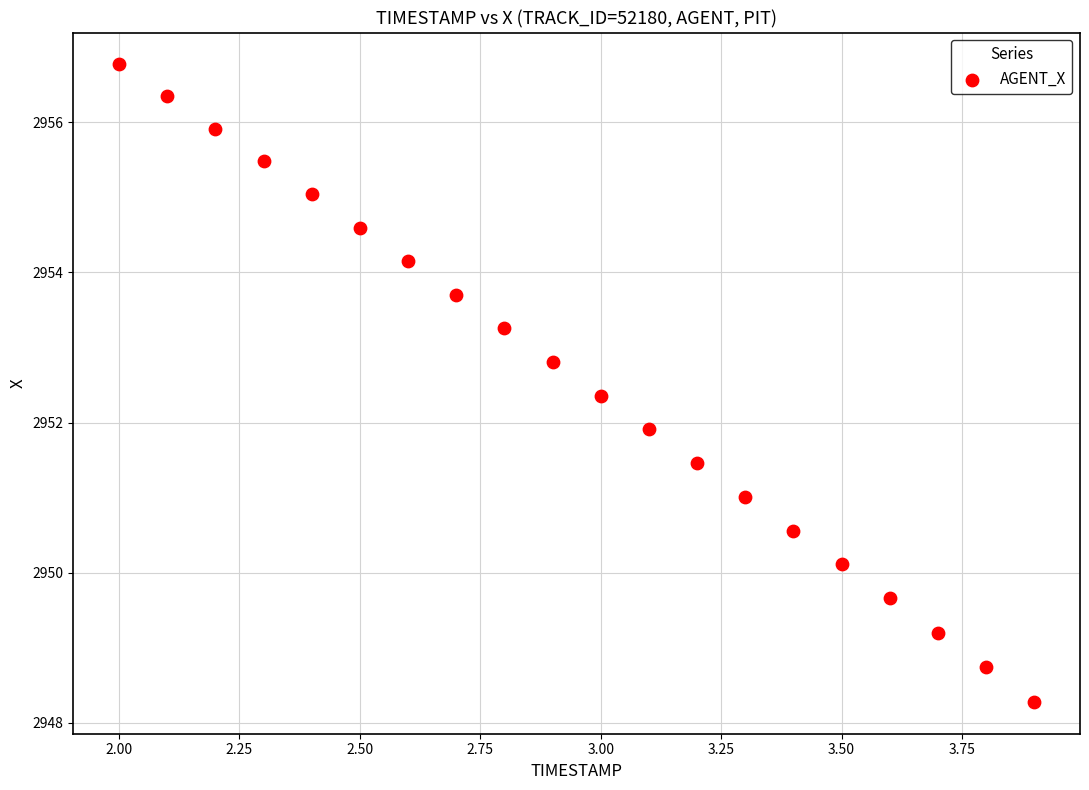

What is the range of Y values (max minus min)?

8.5